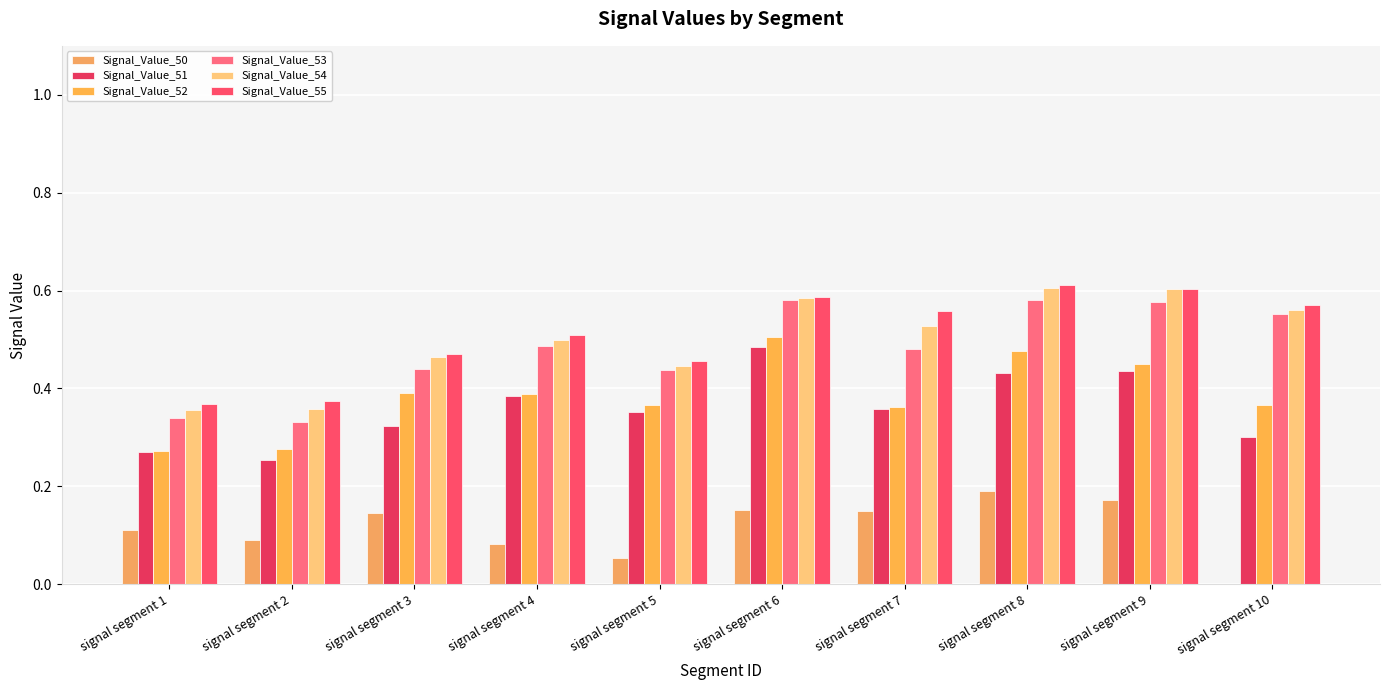

What is the lowest value of the Signal_Value_51 series?

0.3